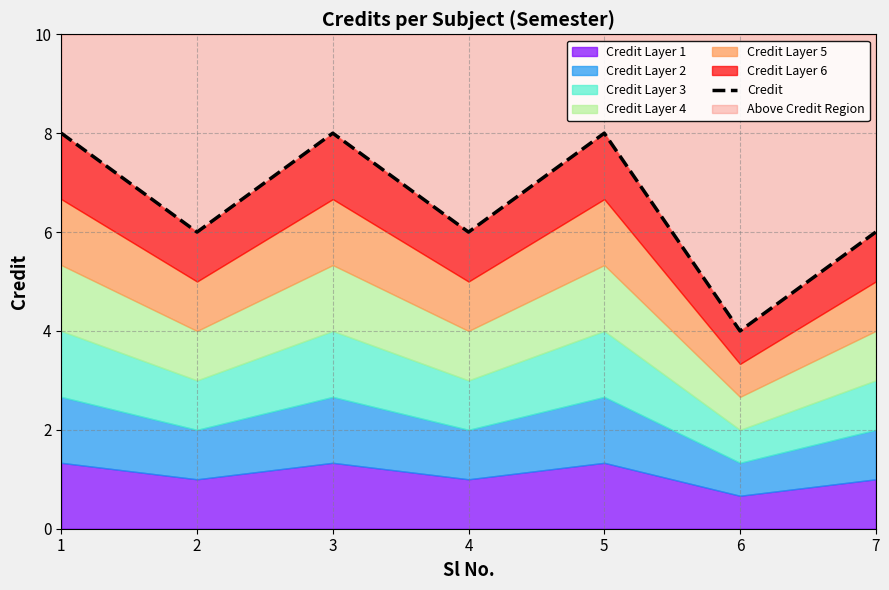

Which label corresponds to the smallest value in the chart?

6